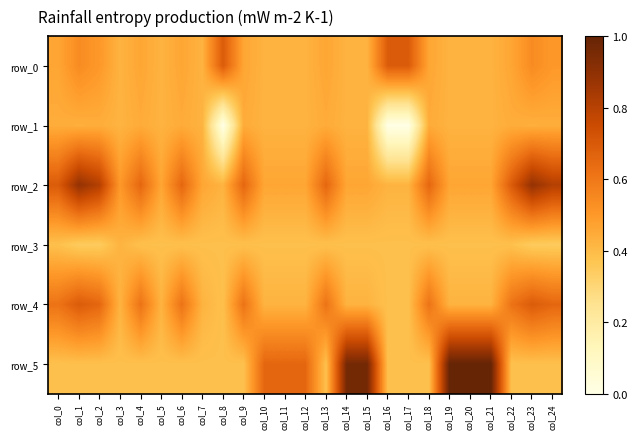

The value of row_1 at col_5 is 0.3. True or false?

False